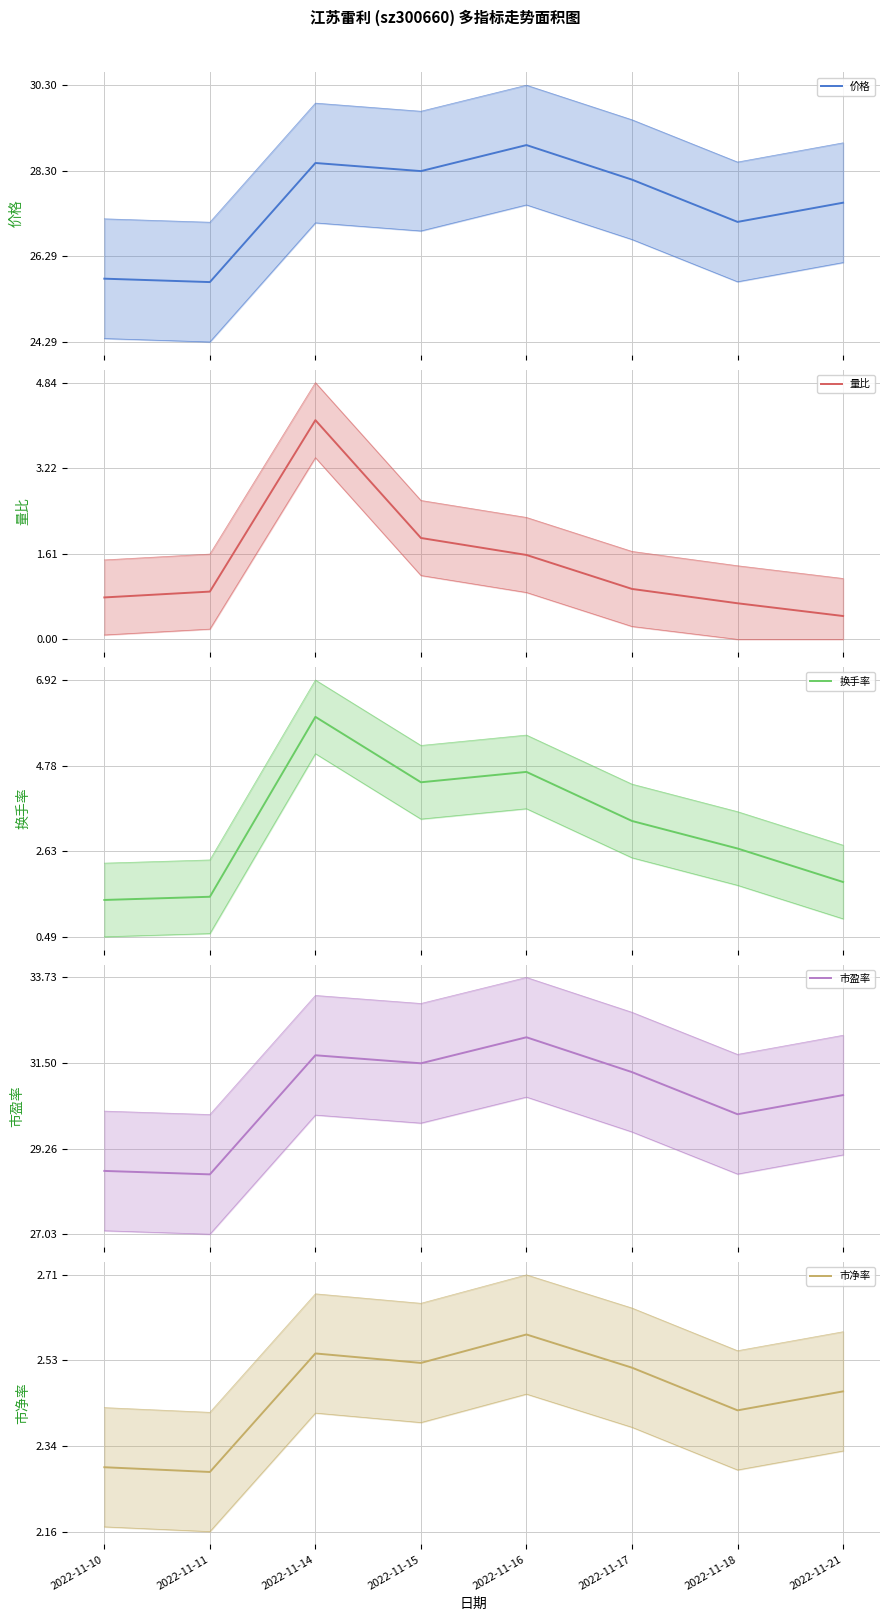

Where is the first local maximum for 价格?

2022-11-14